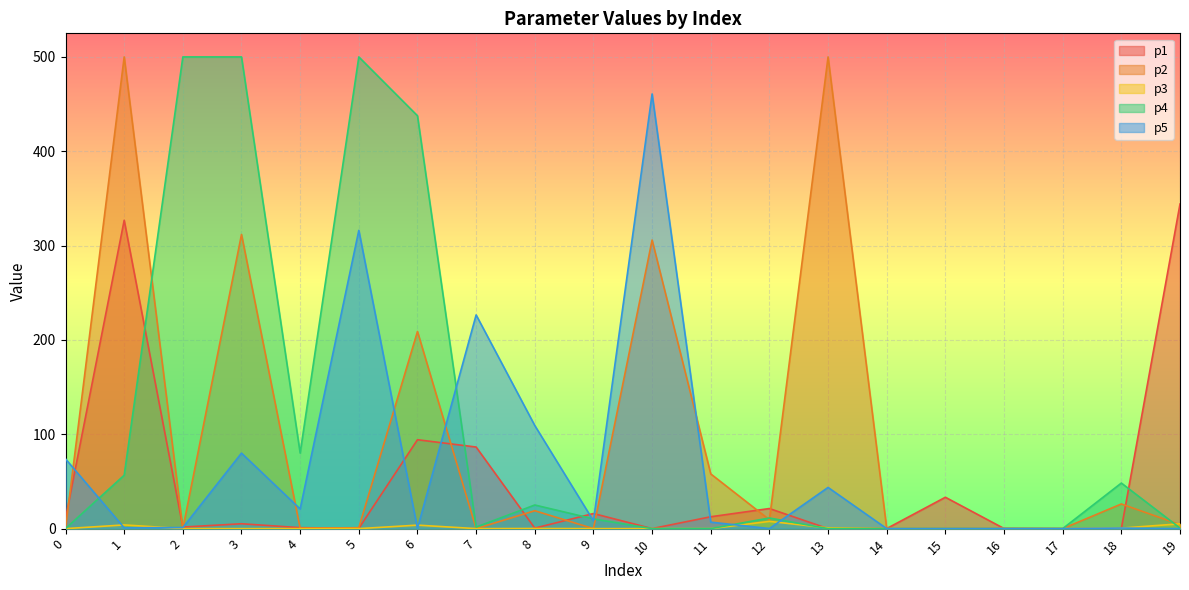

True or false: p3 has more than 1 points higher than both neighbors.

True